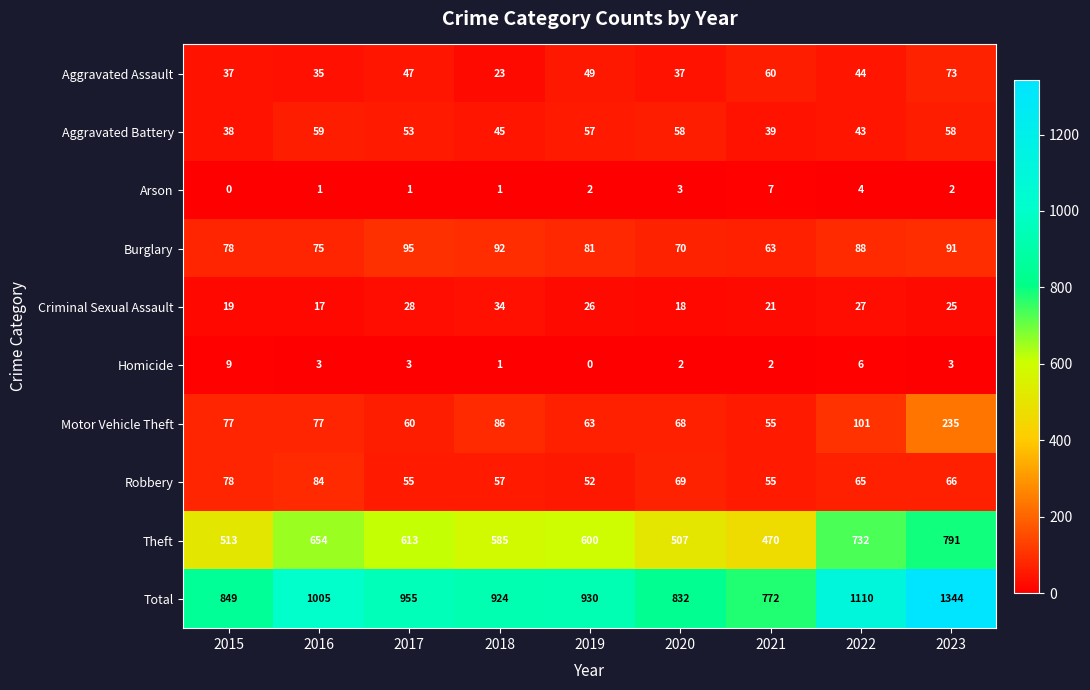

Rank the series at 2016 from highest to lowest value.

Total, Theft, Robbery, Motor Vehicle Theft, Burglary, Aggravated Battery, Aggravated Assault, Criminal Sexual Assault, Homicide, Arson